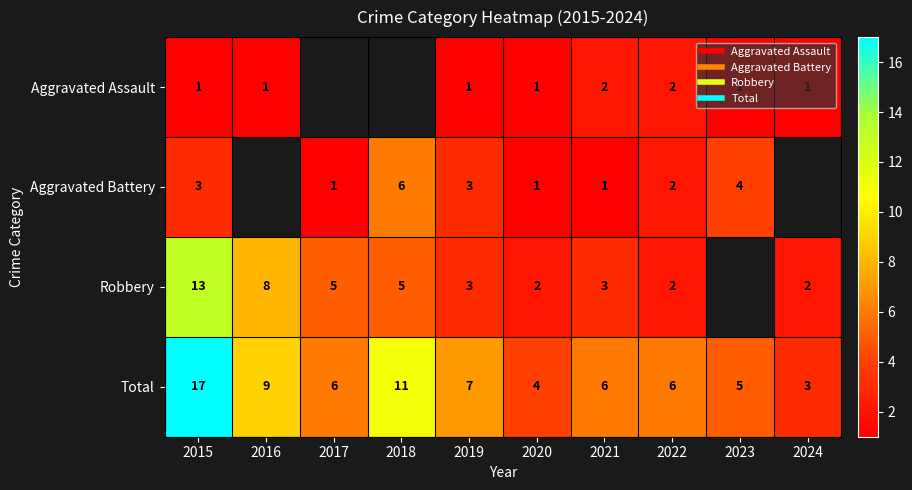

At which label does Robbery first exceed 5?

2015